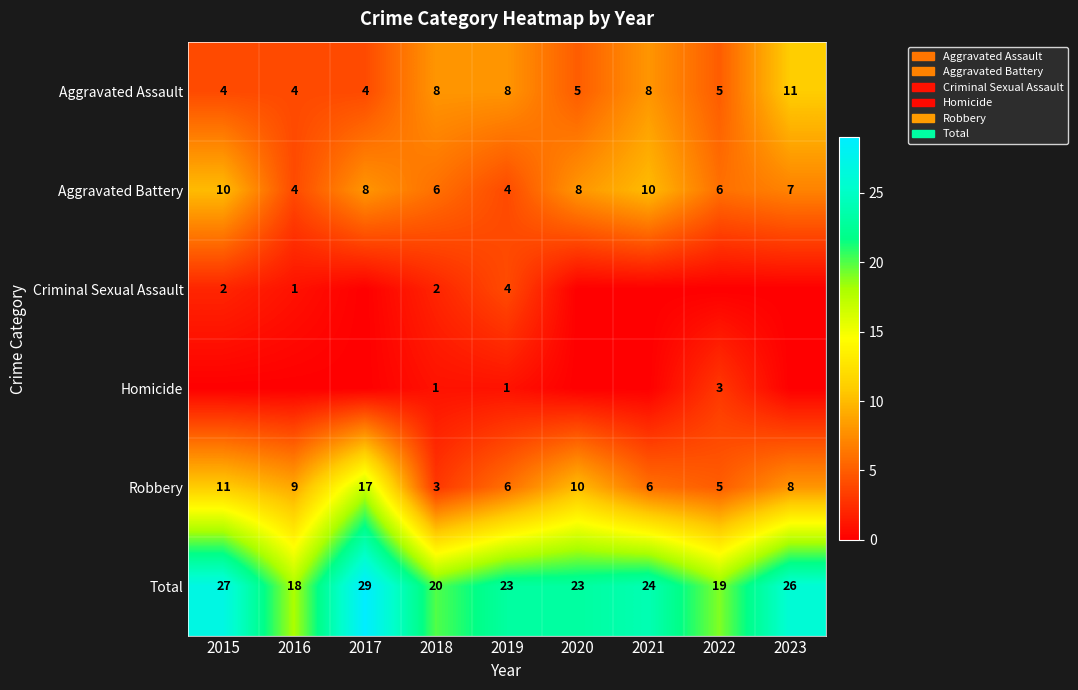

How many categories are shown in the chart?

9